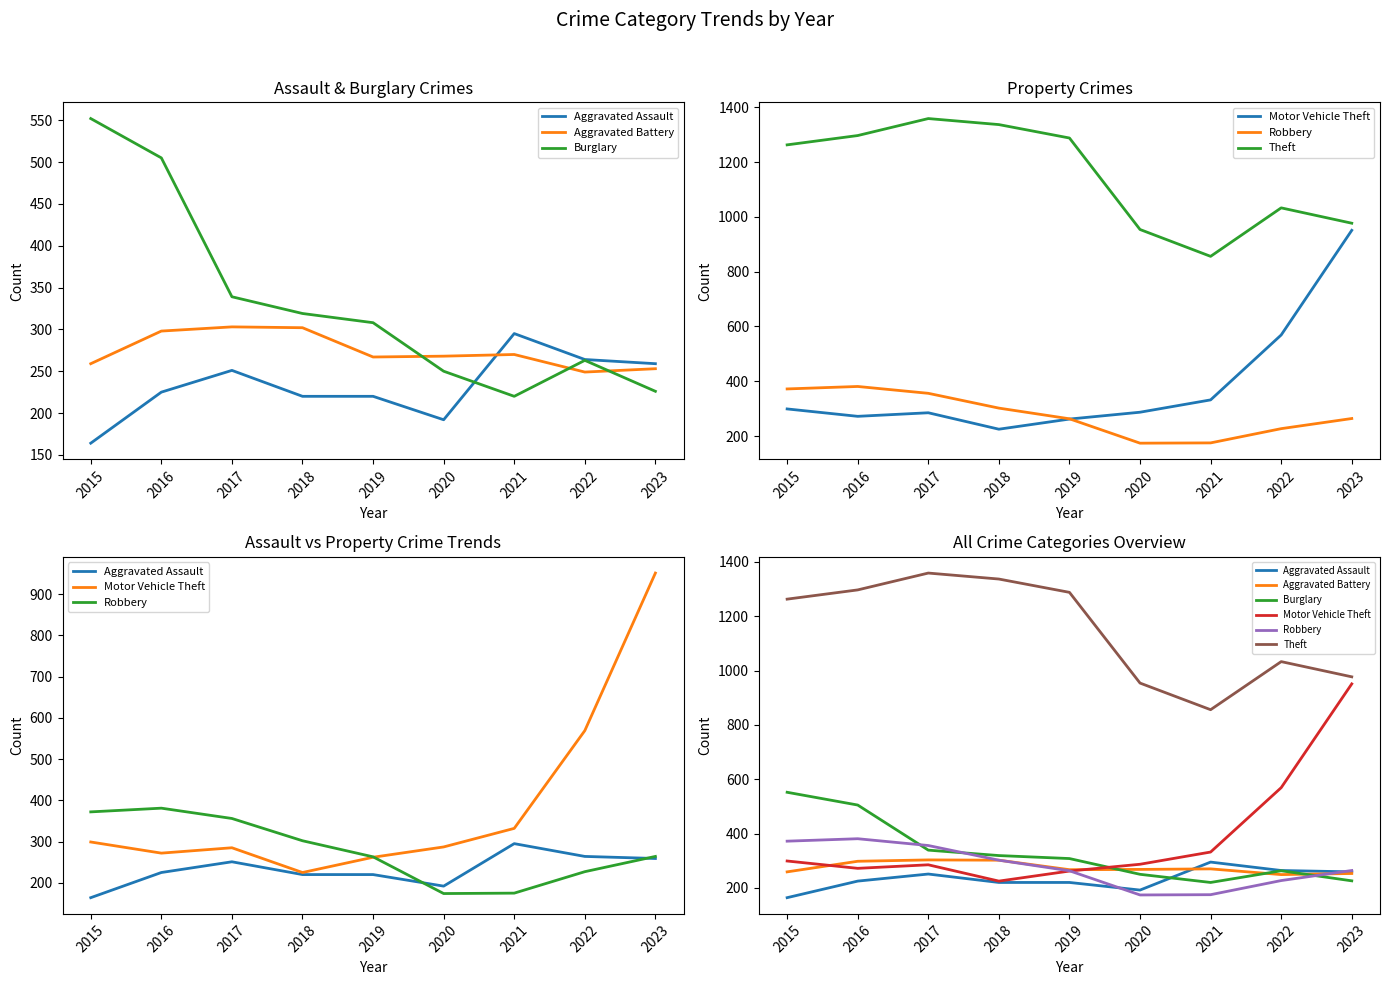

Where is the first local minimum for Motor Vehicle Theft?

2016